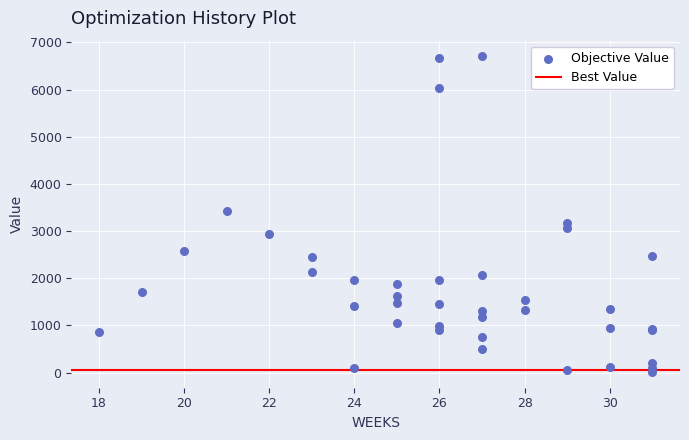

What Y value in the scatter plot is closest to 3357?

3433.3